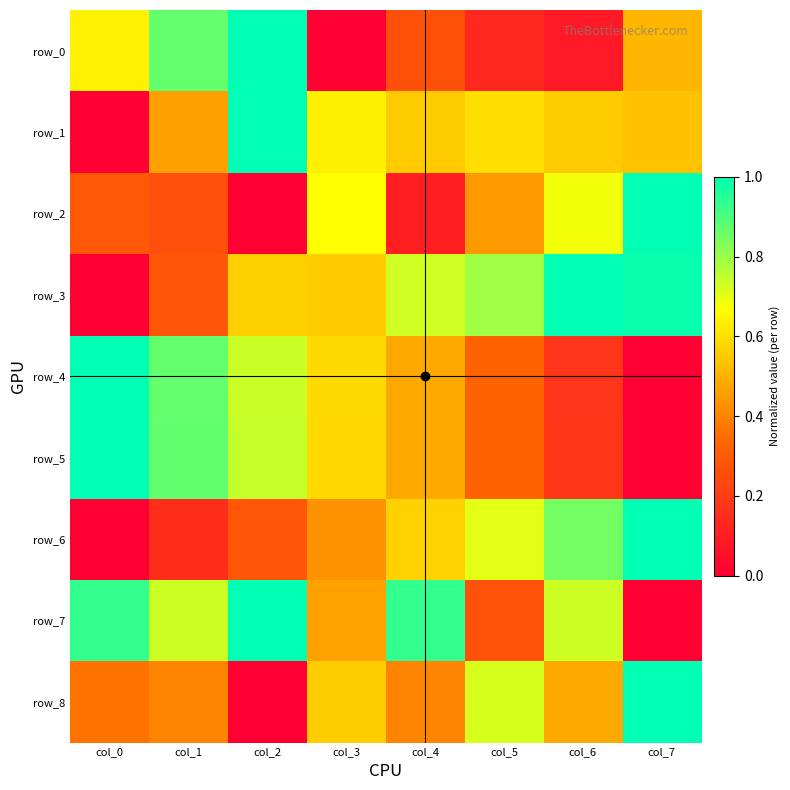

At how many categories does at least one series exceed 0?

8